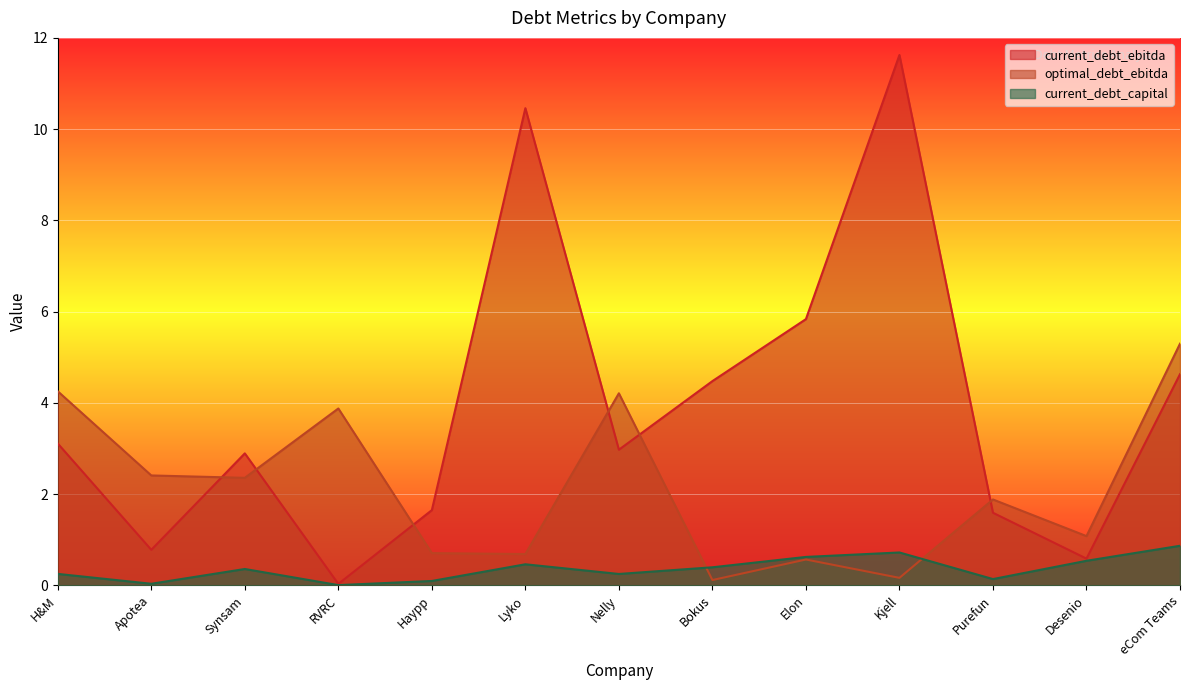

What is the label of the 13th point from the right?

H&M